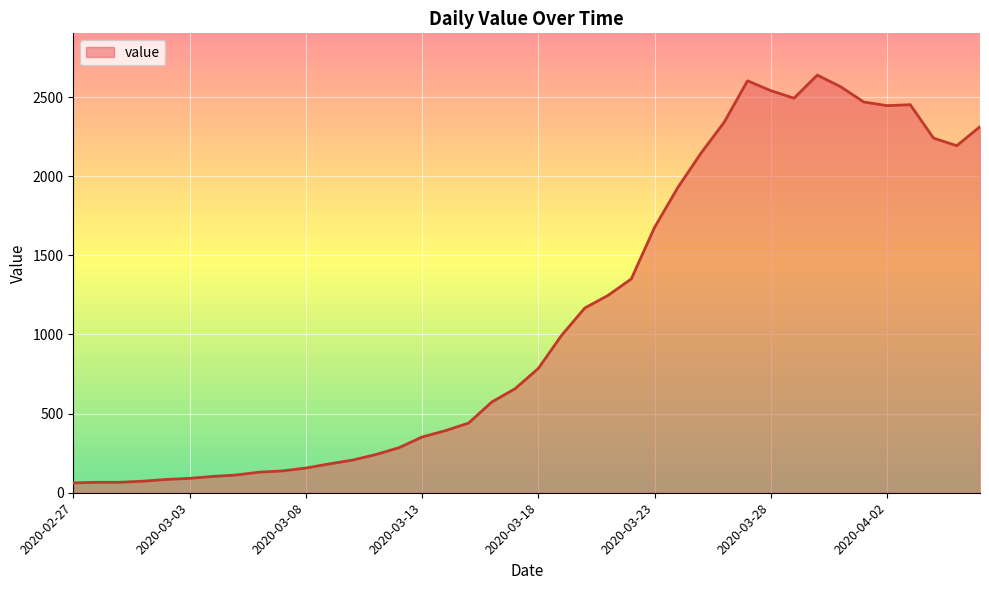

What is the difference between the maximum and minimum values?

2577